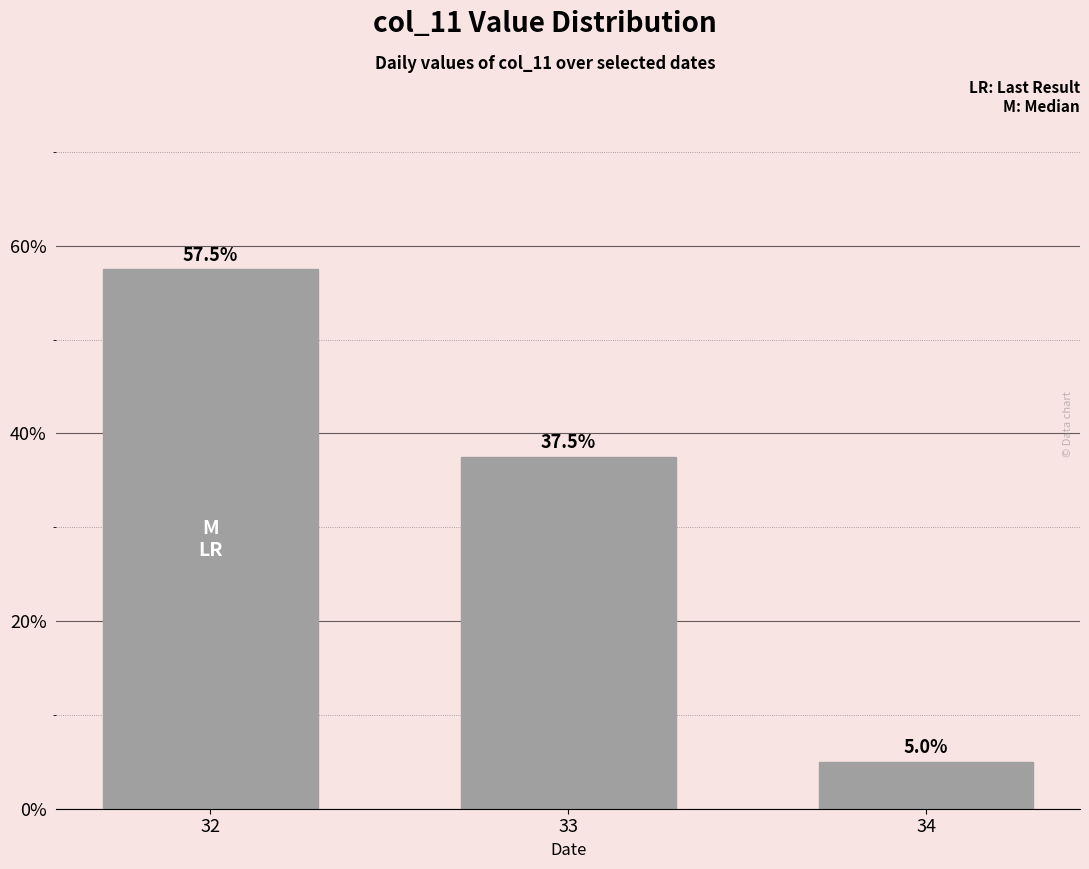

Does the chart contain any negative values?

No